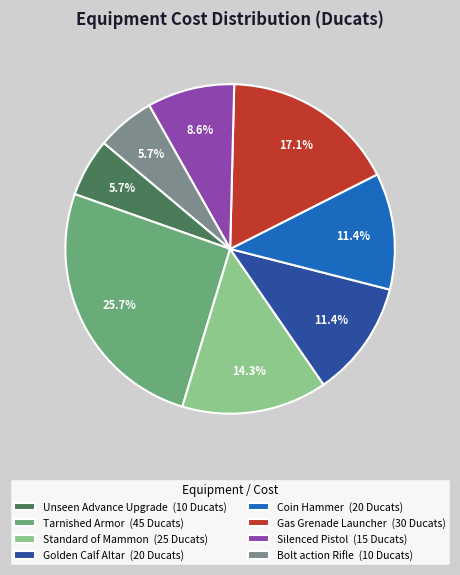

Combined, what portion of the pie is Tarnished Armor and Golden Calf Altar?

37.1%